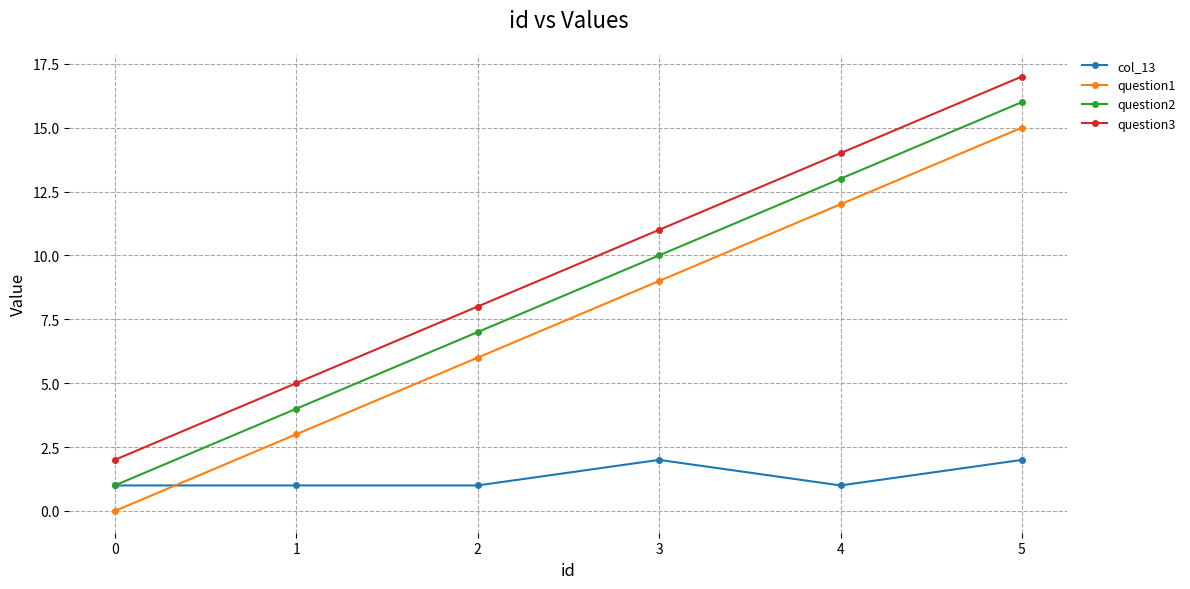

What is the total value across all series at 0?

4